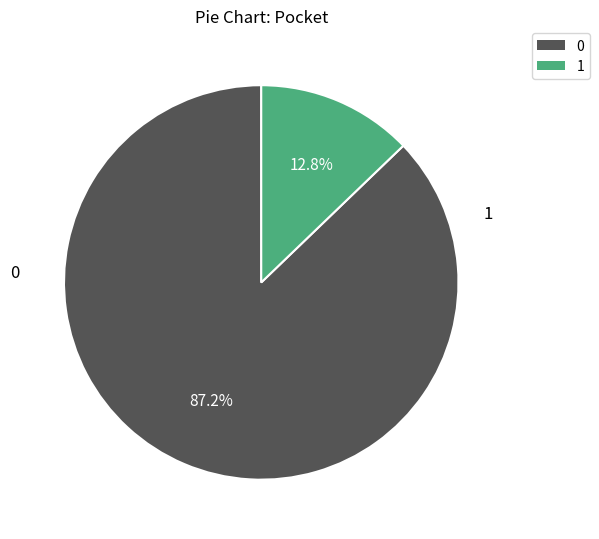

What percentage do 0 and 1 together represent?

100.0%